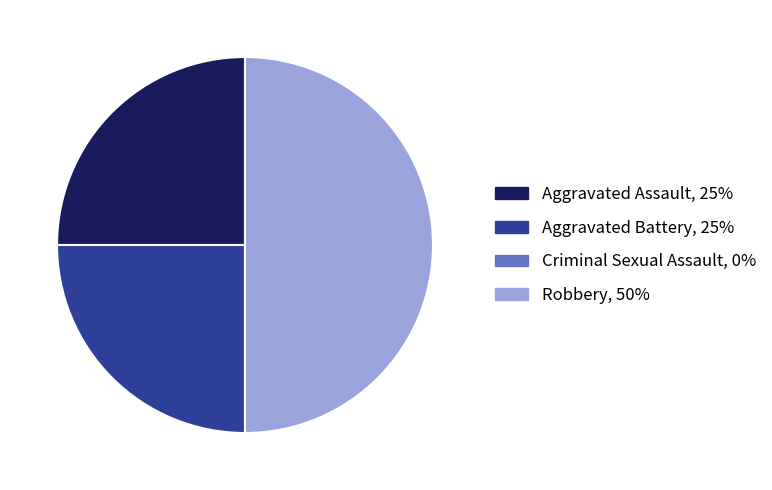

The Aggravated Battery slice represents 15% of the pie. True or false?

False